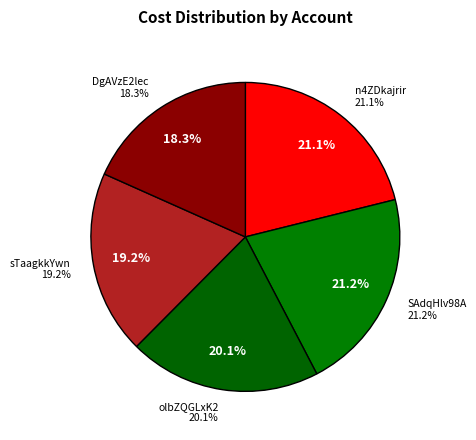

Which slice is the smallest?

DgAVzE2lec